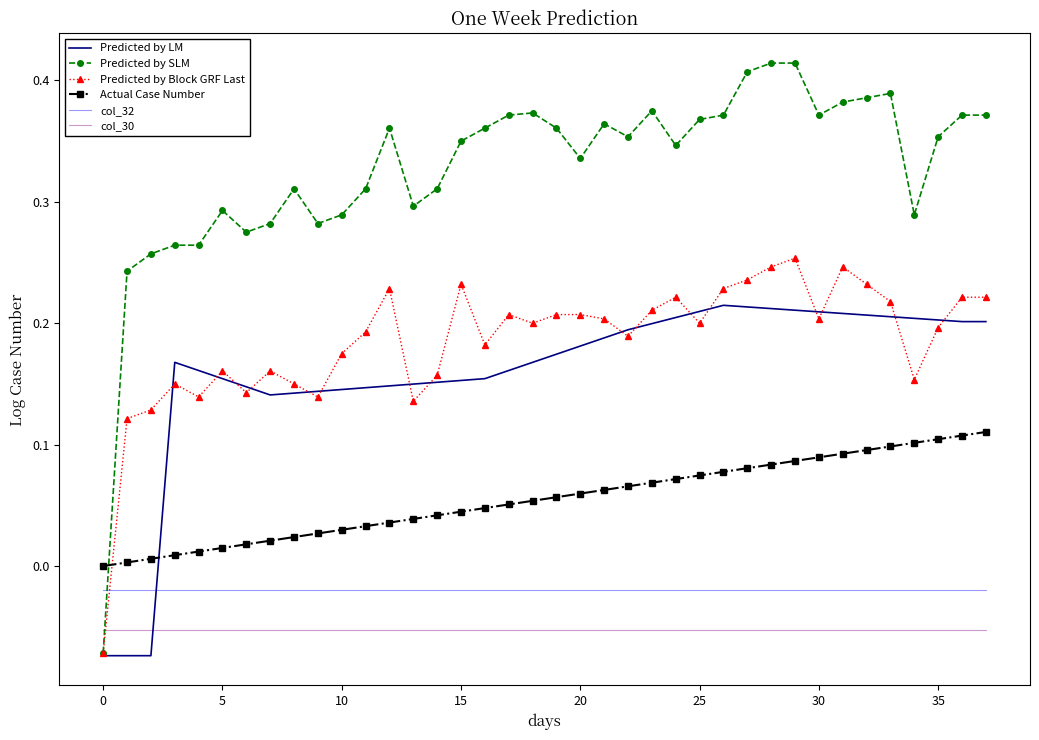

Which series has the widest spread of values?

Predicted by SLM